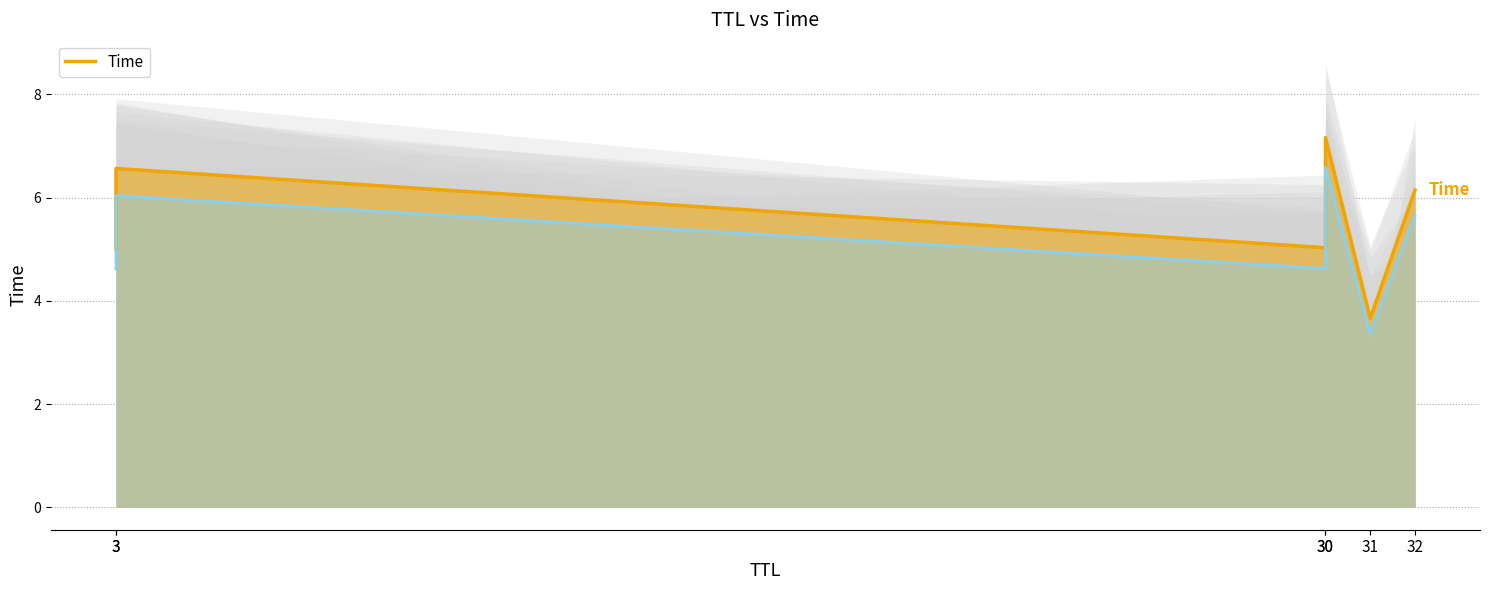

What is the greatest value displayed?

7.2